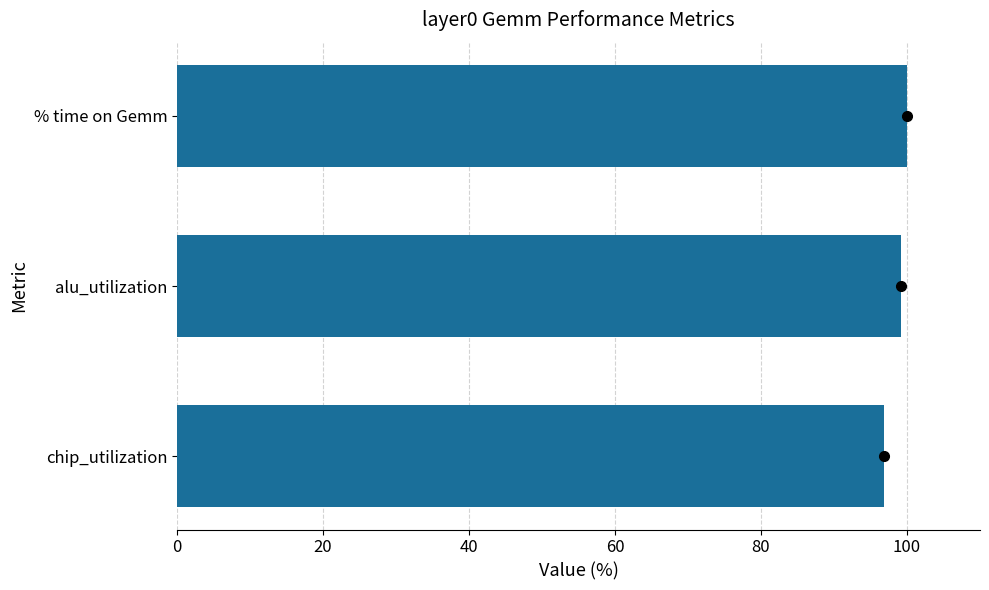

What is the difference between the maximum and second lowest values?

0.8